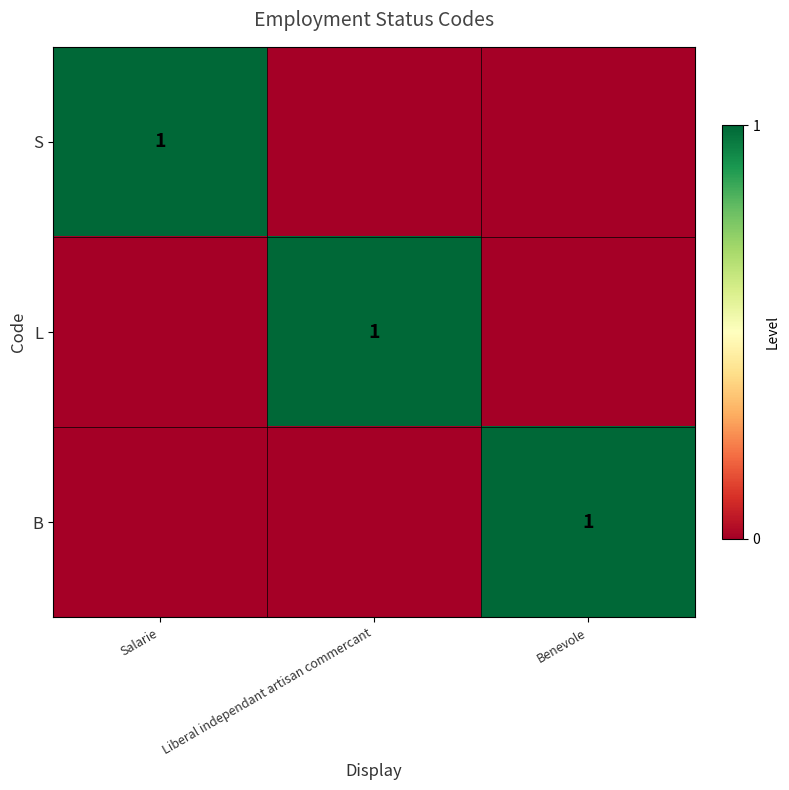

What is the maximum value shown in the chart?

1